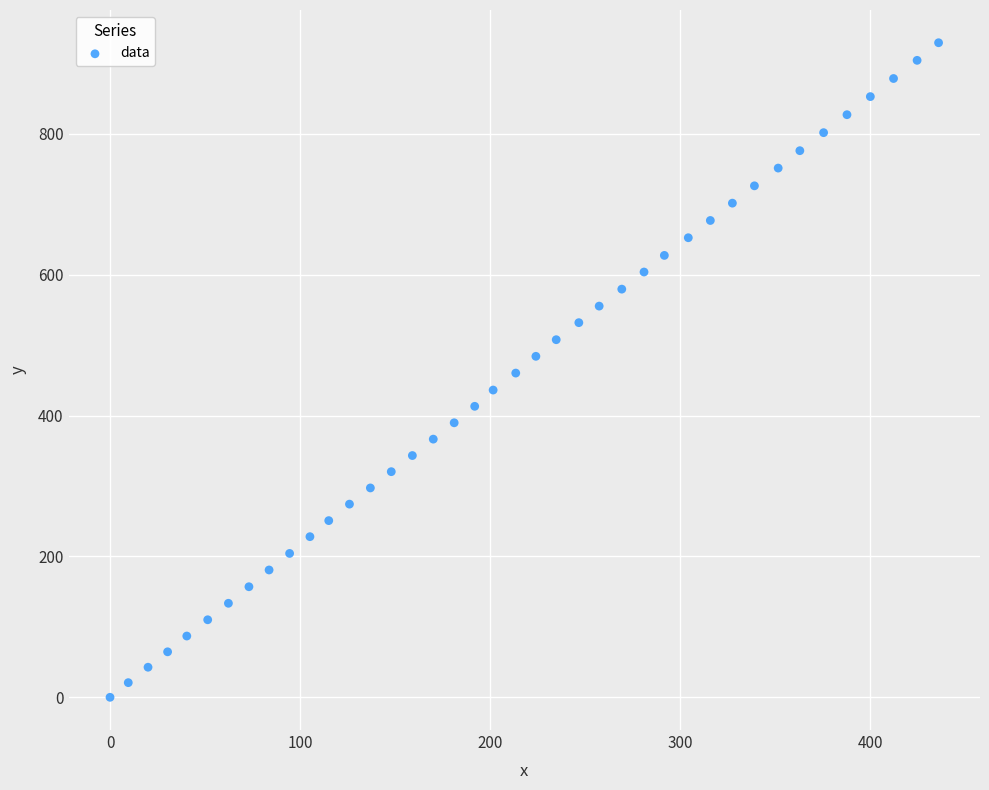

What is the range of X values (max minus min)?

436.0